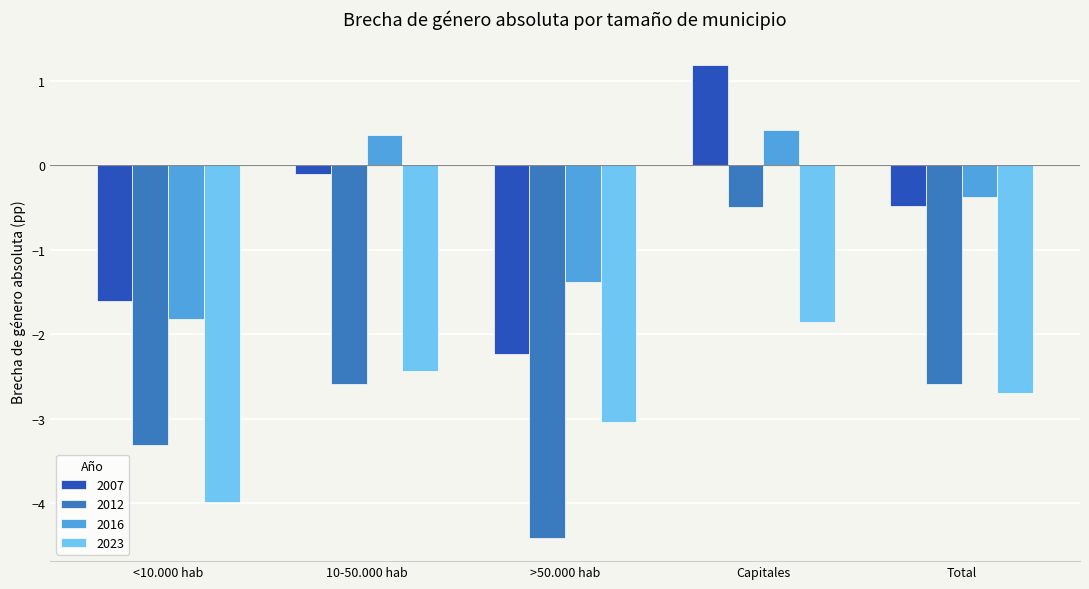

What are all the series names shown in the legend?

2007, 2012, 2016, 2023